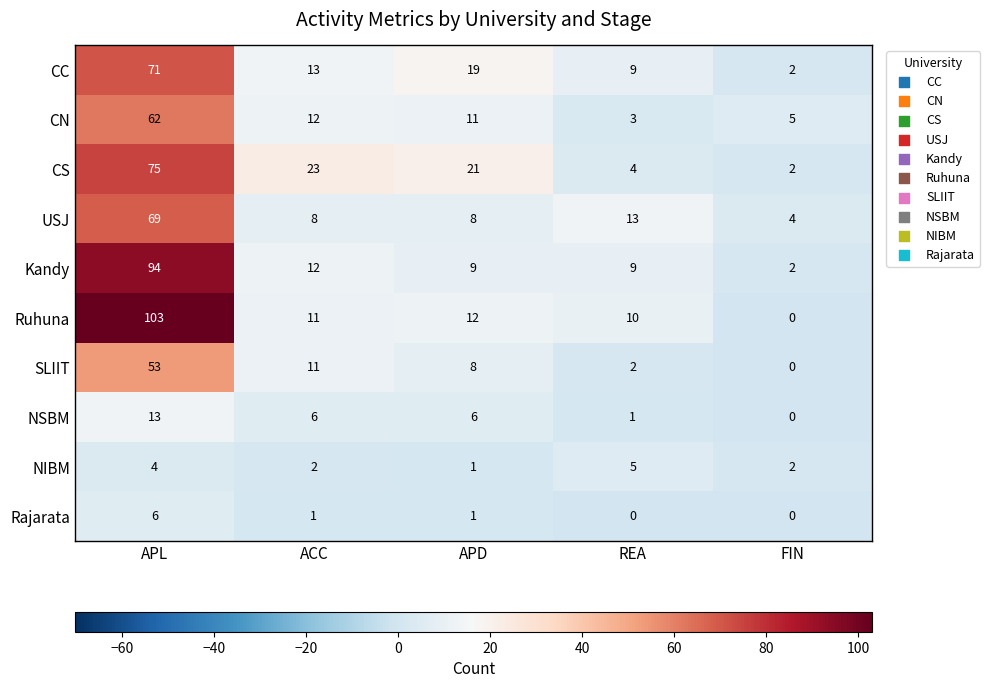

What is the difference between the maximum and second lowest values in the CC series?

62